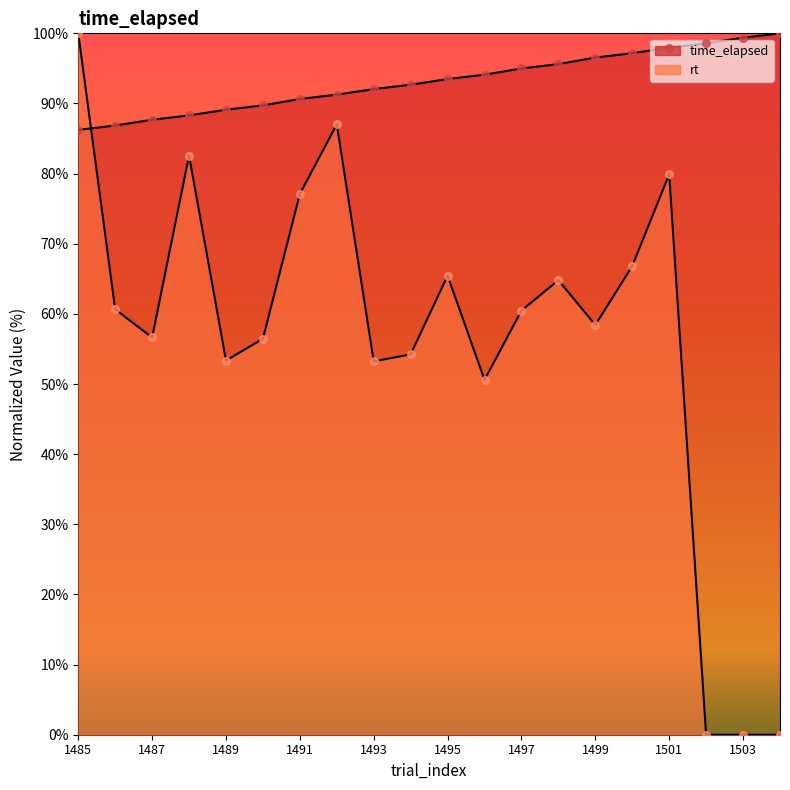

At how many categories does at least one series exceed 89?

17